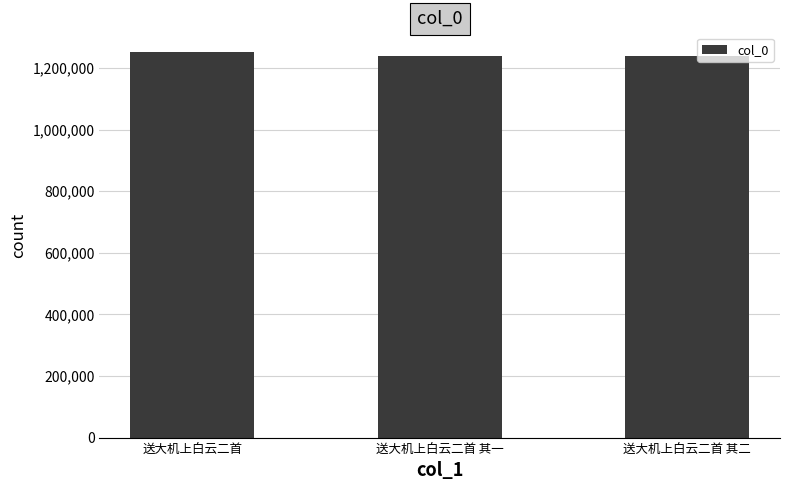

What is the smallest value displayed?

1238072